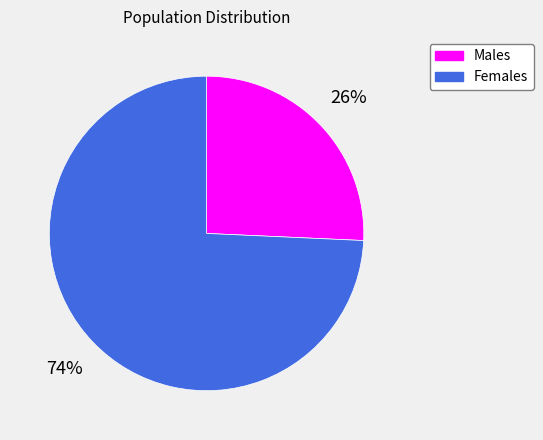

Which has a higher value, Males or Females?

Females